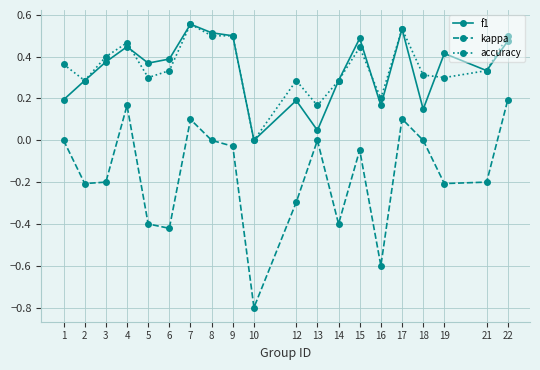

The value of f1 at 1 is 0.2. True or false?

True